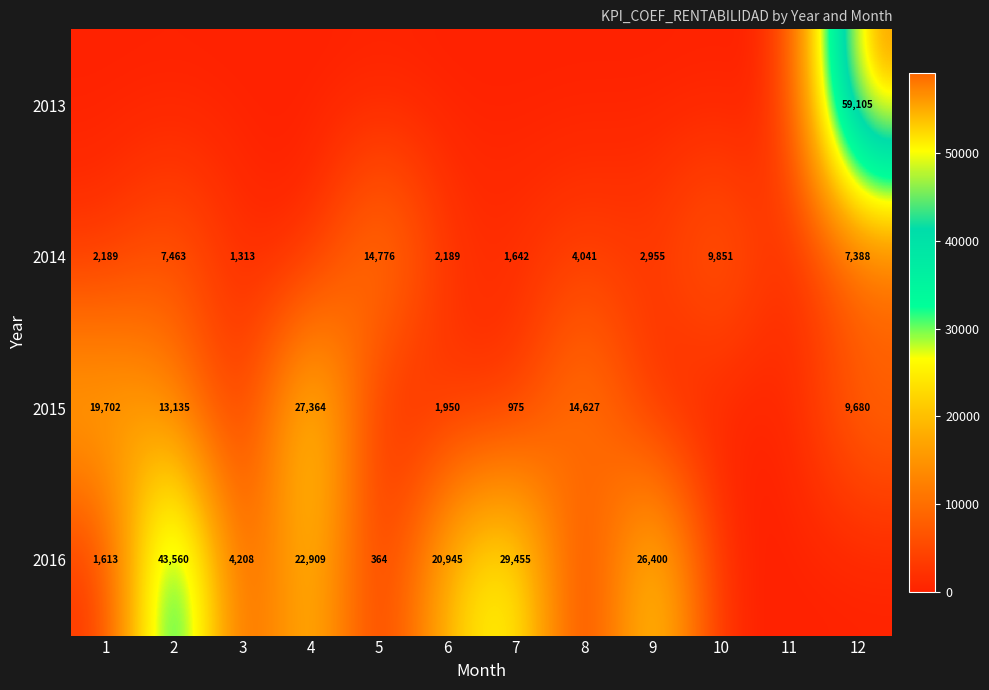

True or false: 2015 has a value of 27364 at 4.

True